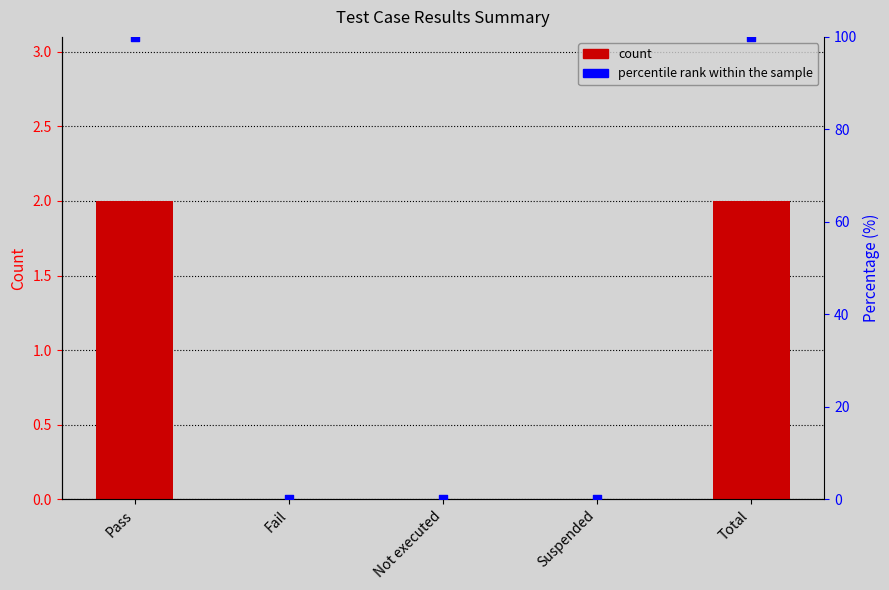

At how many categories does at least one series exceed 34?

2